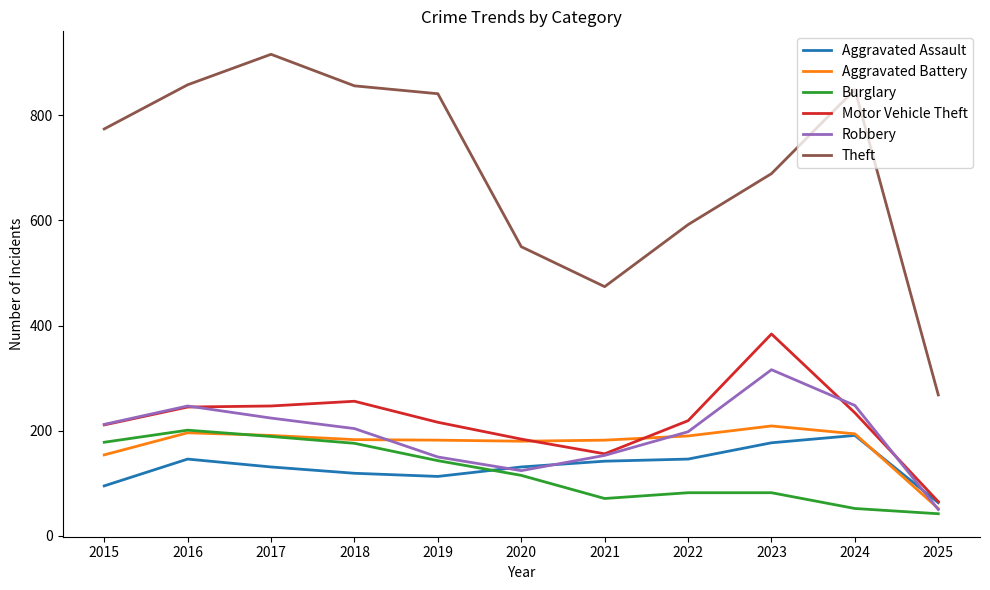

What is the difference between the second highest and minimum values in the Theft series?

590